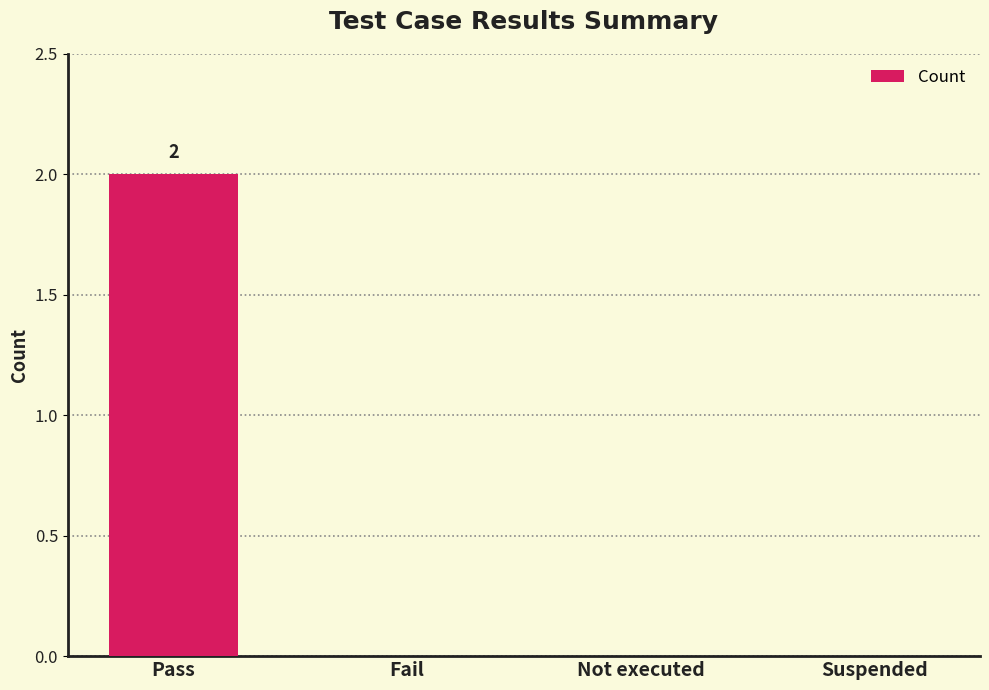

Reading left to right, list all the values displayed in this chart.

2	0	0	0